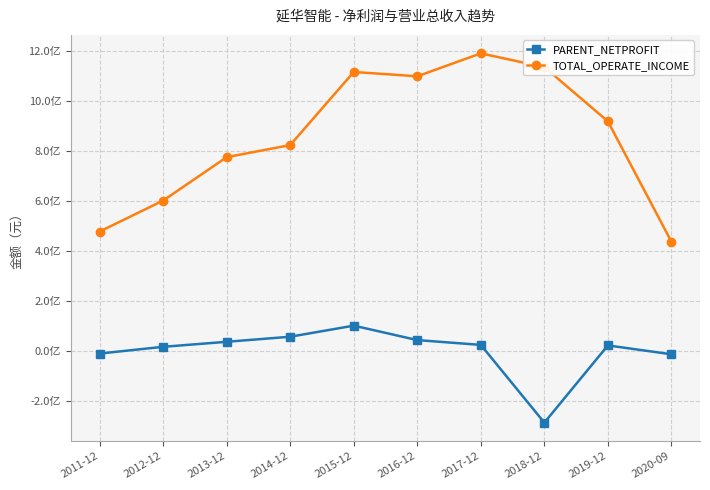

What position from the left is 2016-12?

6